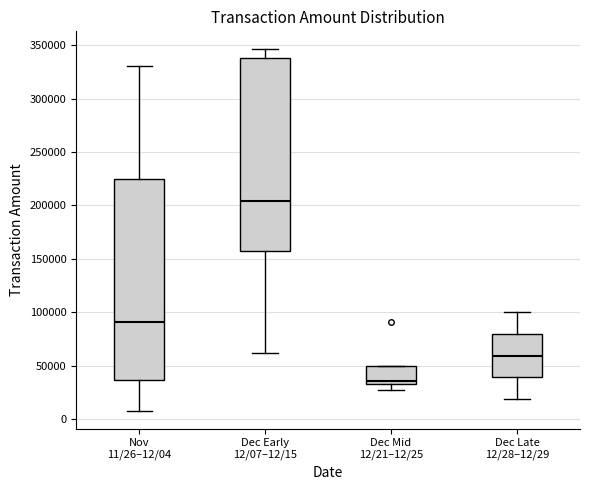

Reading left to right, transcribe this box plot: for each box, give where its median line is, the range the box spans, and where its two whiskers end, as read against the y-axis. The values are not printed on the chart, so give them approximately, as read against the axis.

Nov 11/26–12/04: median 90000, box 35000 to 225000, whiskers 10000 to 330000
Dec Early 12/07–12/15: median 205000, box 155000 to 340000, whiskers 60000 to 345000
Dec Mid 12/21–12/25: median 35000 (just above the box's lower edge), box 35000 to 50000, whiskers 25000 to 50000
Dec Late 12/28–12/29: median 60000, box 40000 to 80000, whiskers 20000 to 100000